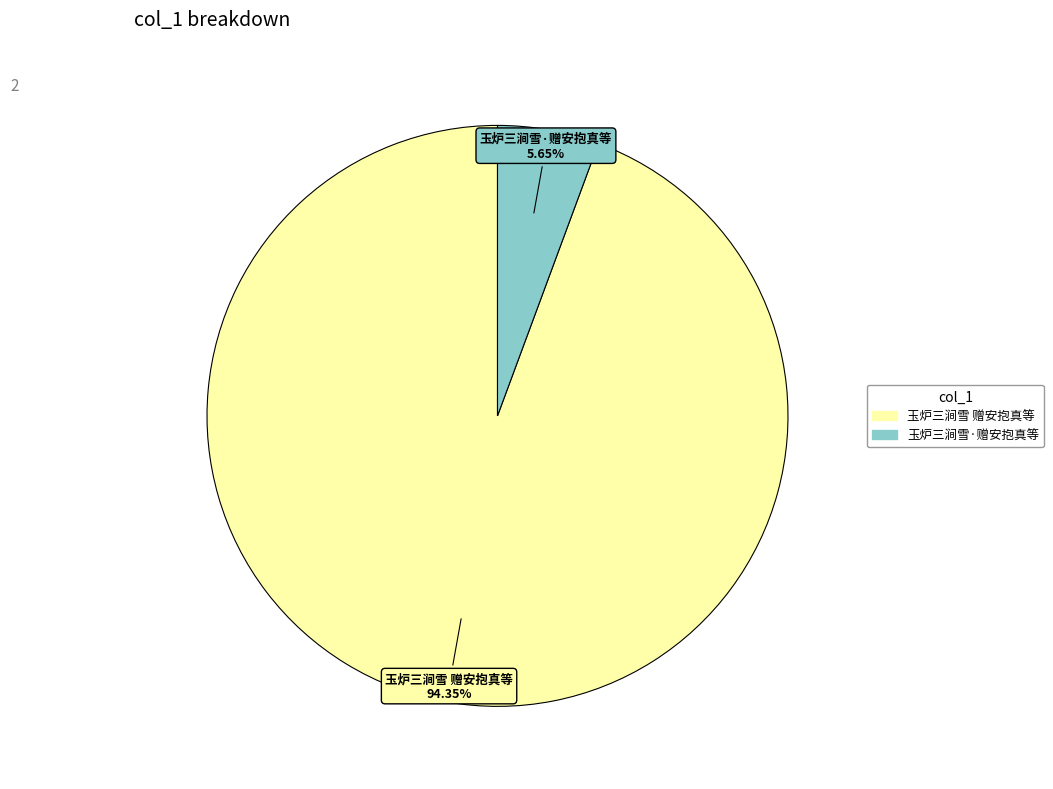

What percentage do 玉炉三涧雪 赠安抱真等 and 玉炉三涧雪·赠安抱真等 together represent?

100.0%